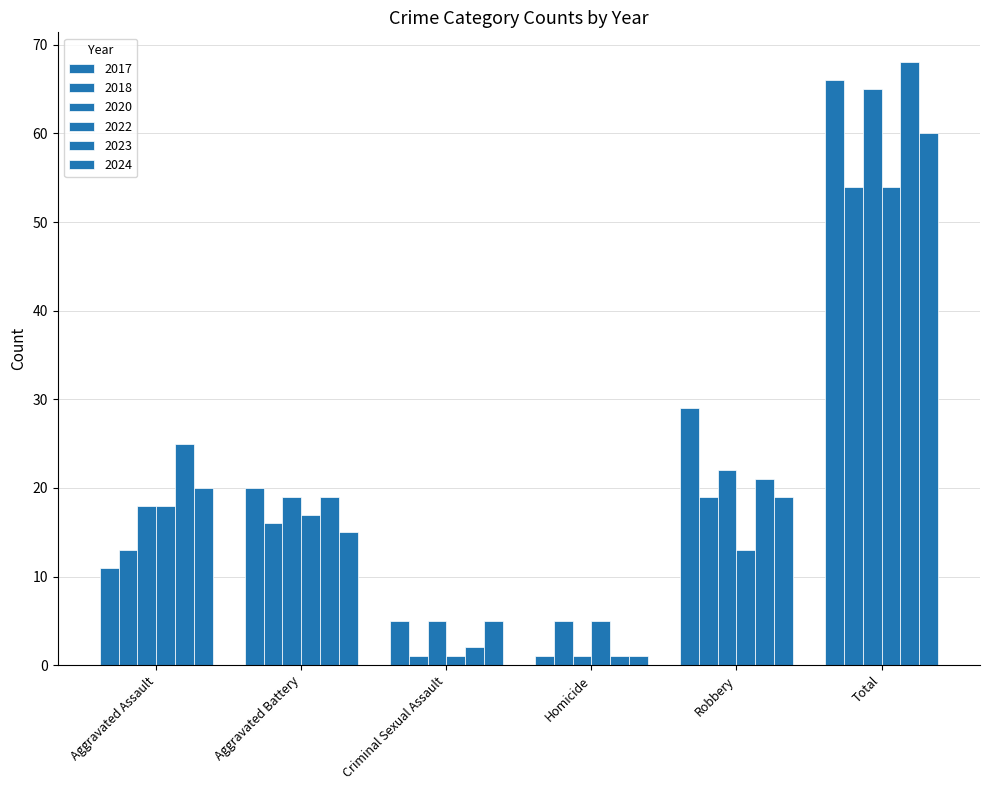

Which series has the largest total across all categories?

2023